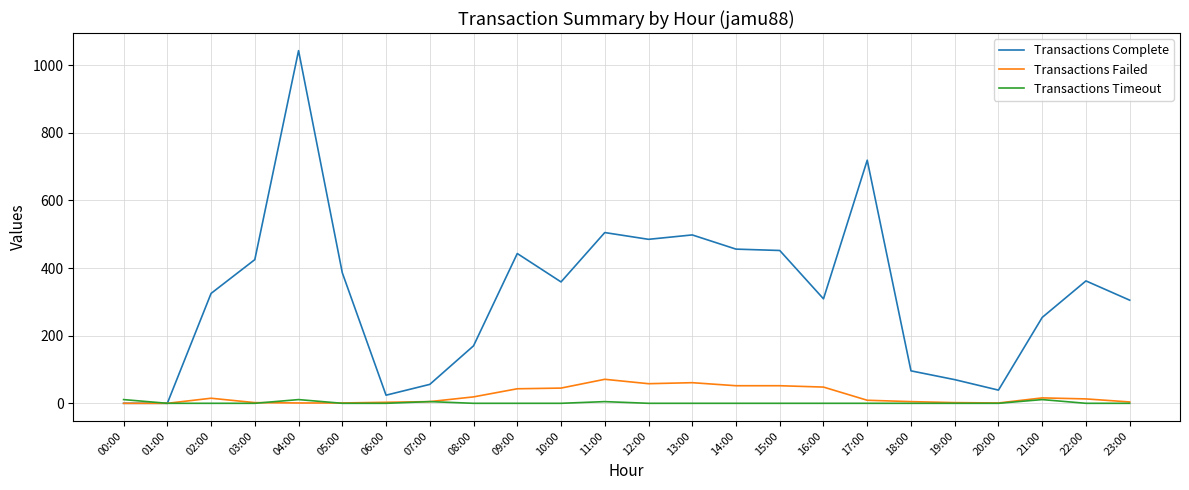

True or false: Transactions Timeout has a value of 0 at 18:00.

True